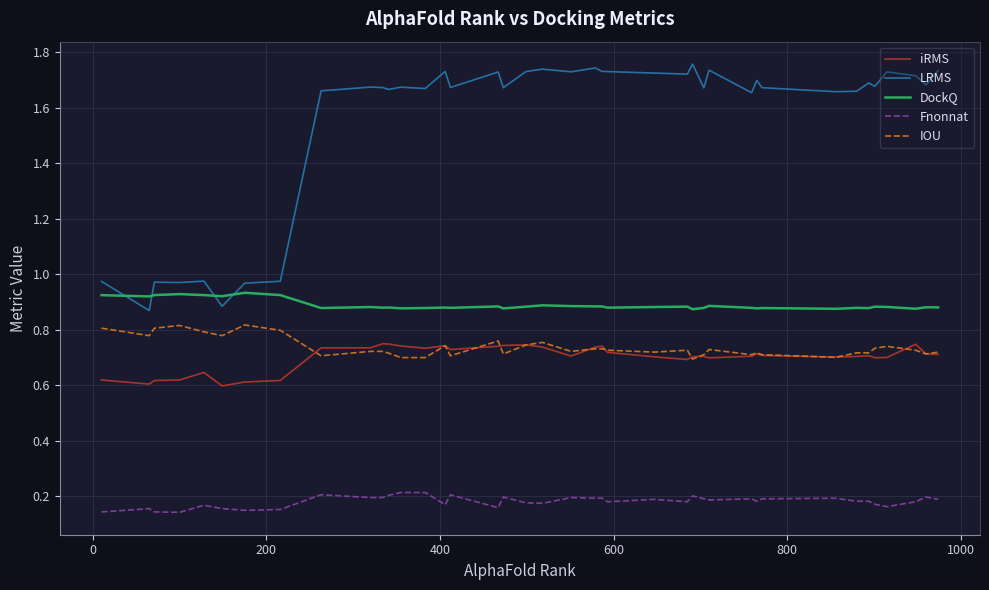

Which series has the largest total across all categories?

LRMS